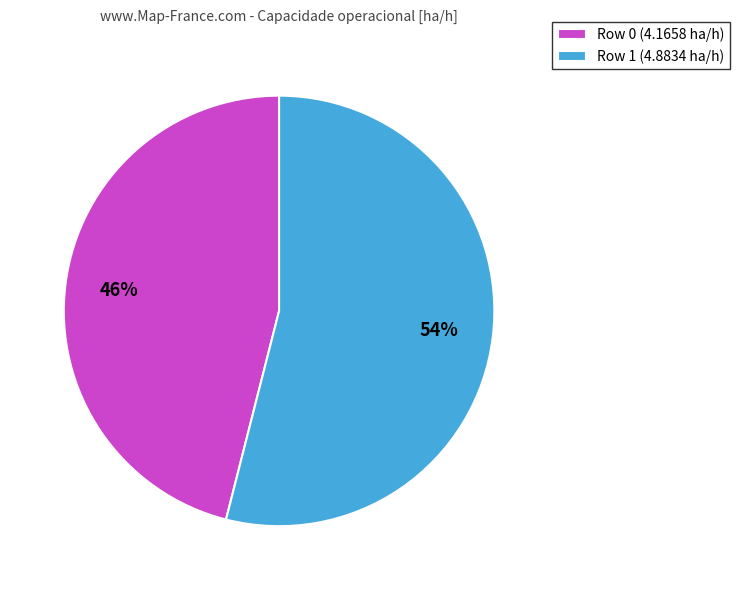

Rank the categories by value from lowest to highest.

Row 0, Row 1